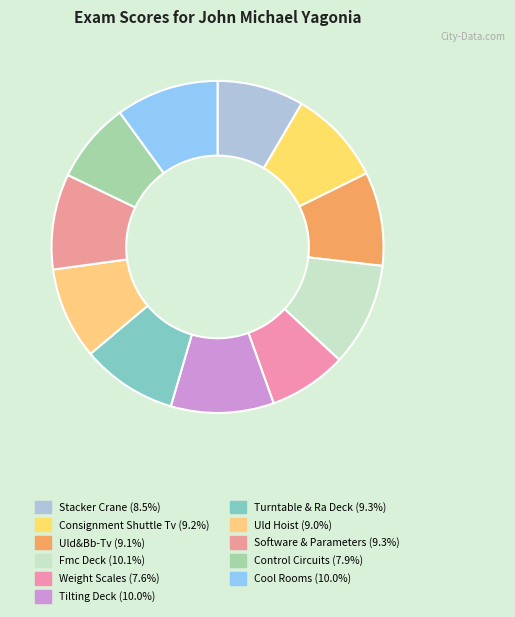

To the nearest percent, what percentage of the pie is Tilting Deck?

10%